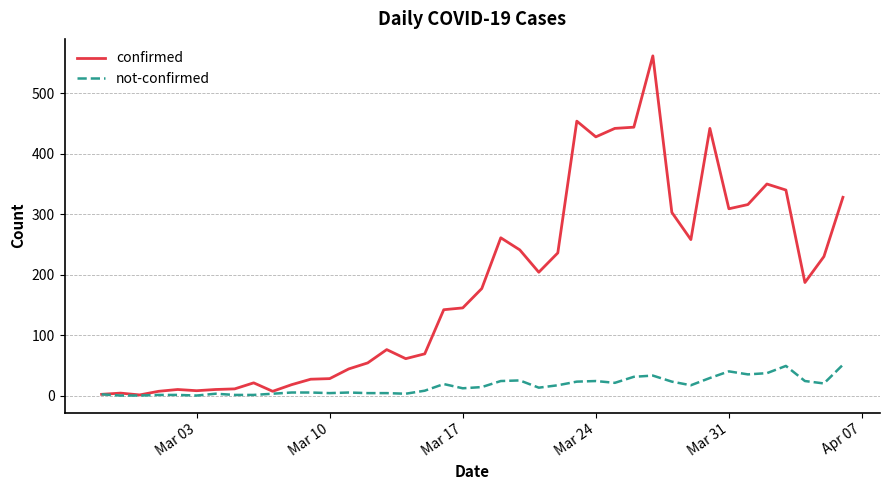

List the series in order of their overall mean, lowest first.

not-confirmed, confirmed